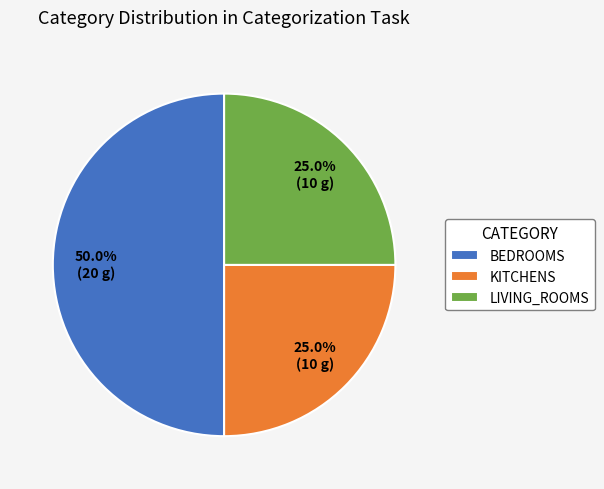

What is the ratio of the value at KITCHENS to the value at BEDROOMS?

0.5